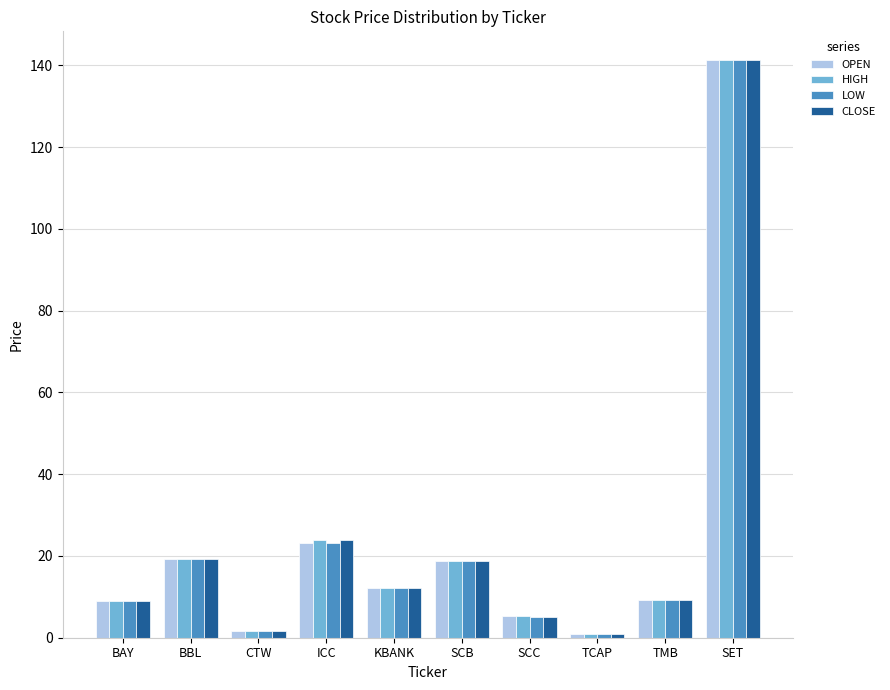

What is the total value across all series at TCAP?

3.2